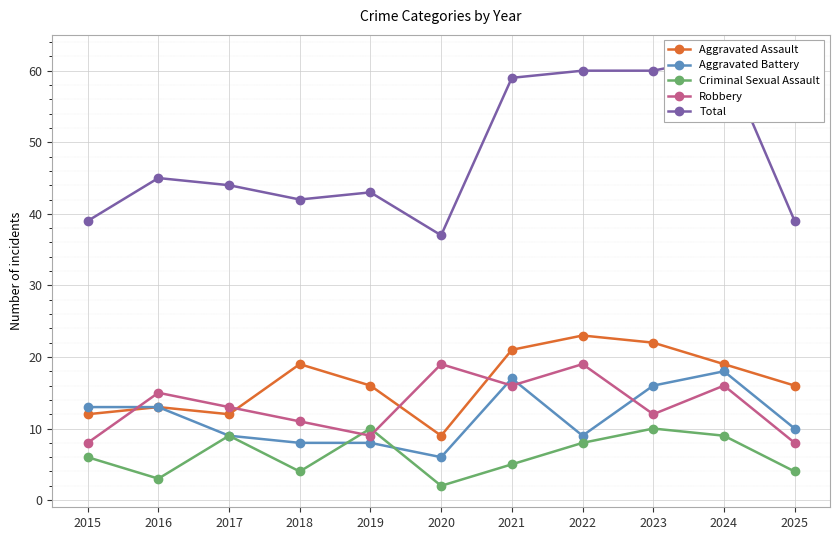

What is the value of the Robbery point at the 4th from the left?

11